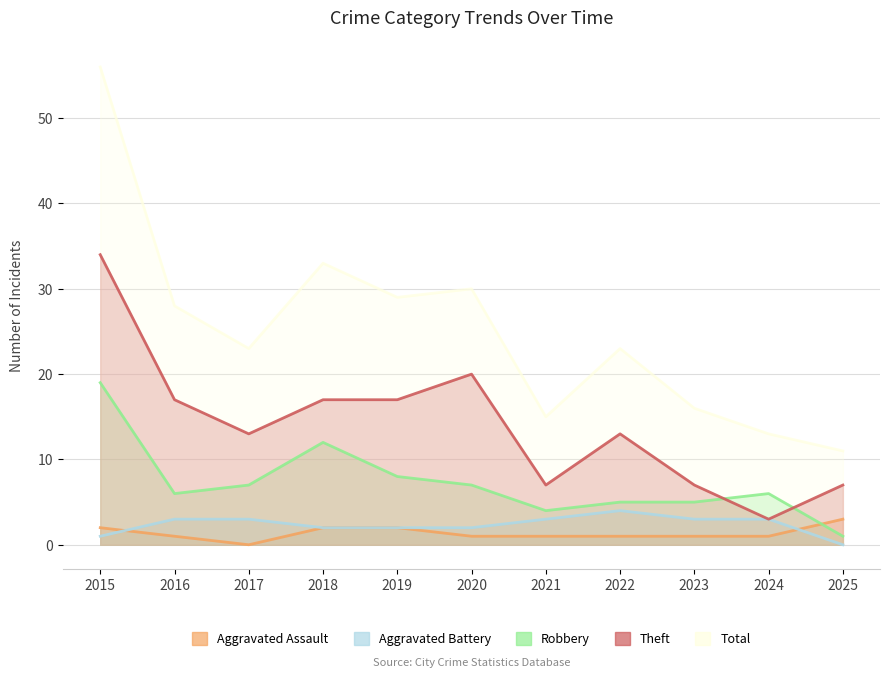

What is the value of the Aggravated Battery point at the 6th from the left?

2